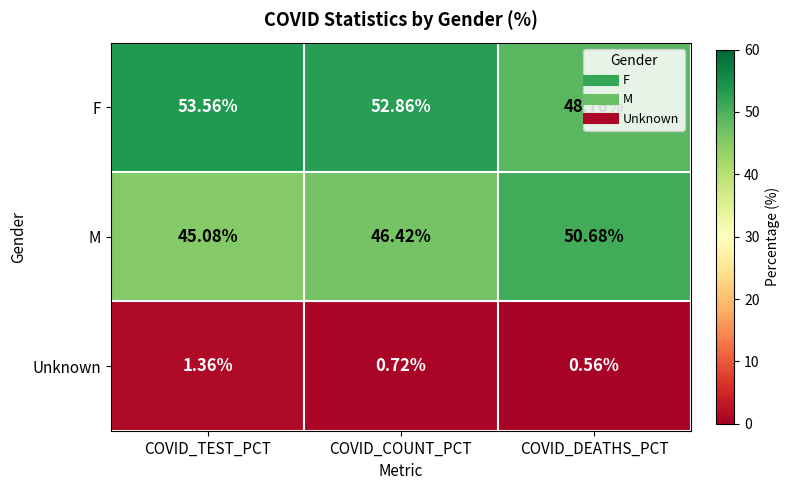

Where is F nearest to the value 51?

COVID_COUNT_PCT